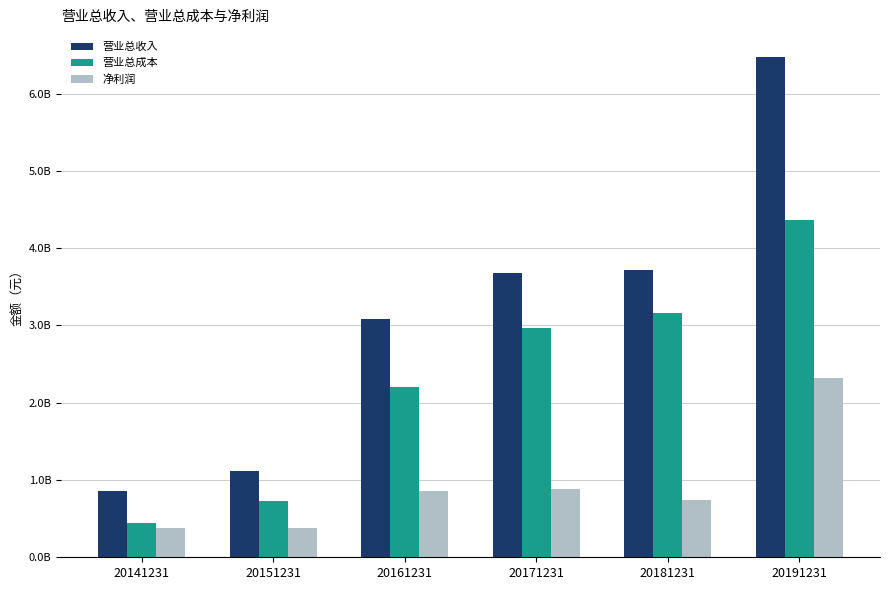

Reading right to left, list all the values displayed in this chart.

营业总收入: 20191231=6473254534.5	20181231=3721291685.6	20171231=3681594308.6	20161231=3079331261.5	20151231=1119601256.5	20141231=853693634.2
营业总成本: 20191231=4364736707.7	20181231=3163363228.9	20171231=2968937197.6	20161231=2197561979.7	20151231=728435273.9	20141231=444483674.9
净利润: 20191231=2317357060.7	20181231=742498646.0	20171231=886942796.0	20161231=856695982.1	20151231=378077693.6	20141231=383575461.9